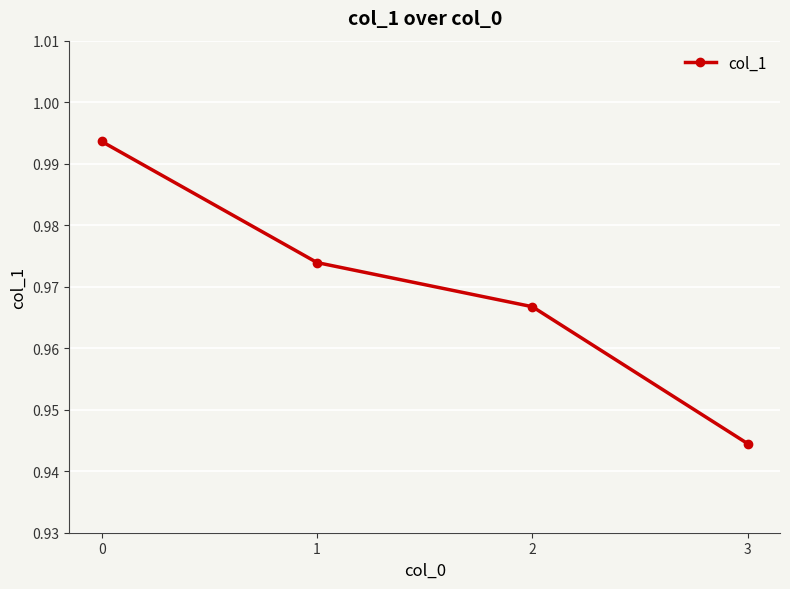

Where is the data nearest to the value 0?

3